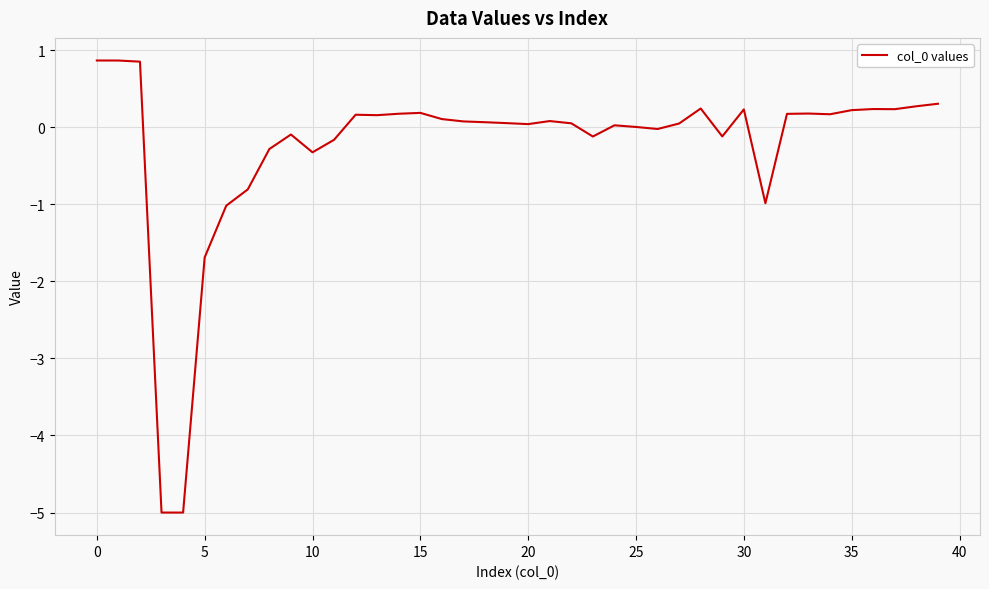

What is the difference between the maximum and minimum values?

5.9